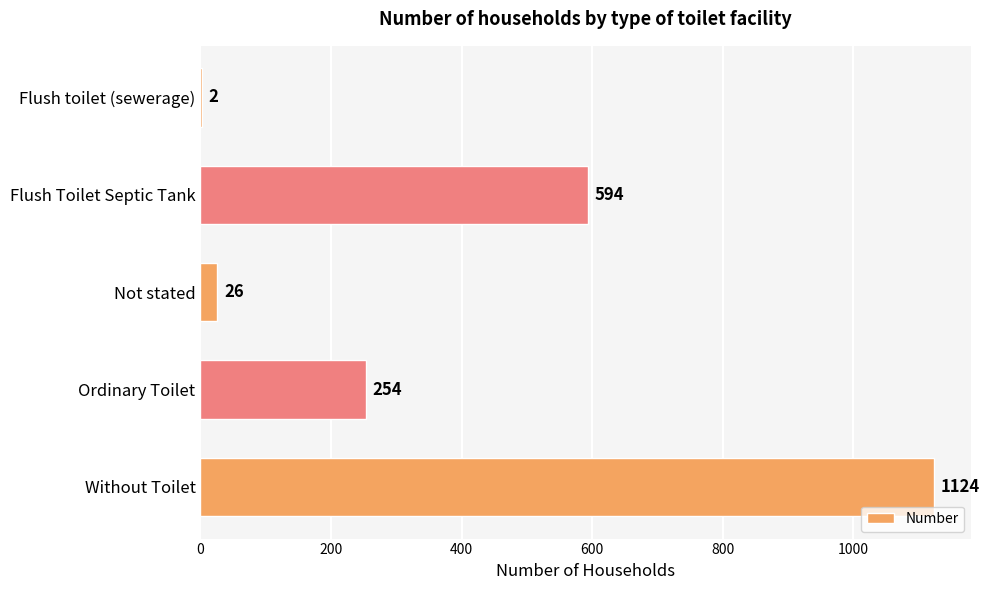

What is the greatest value displayed?

1124